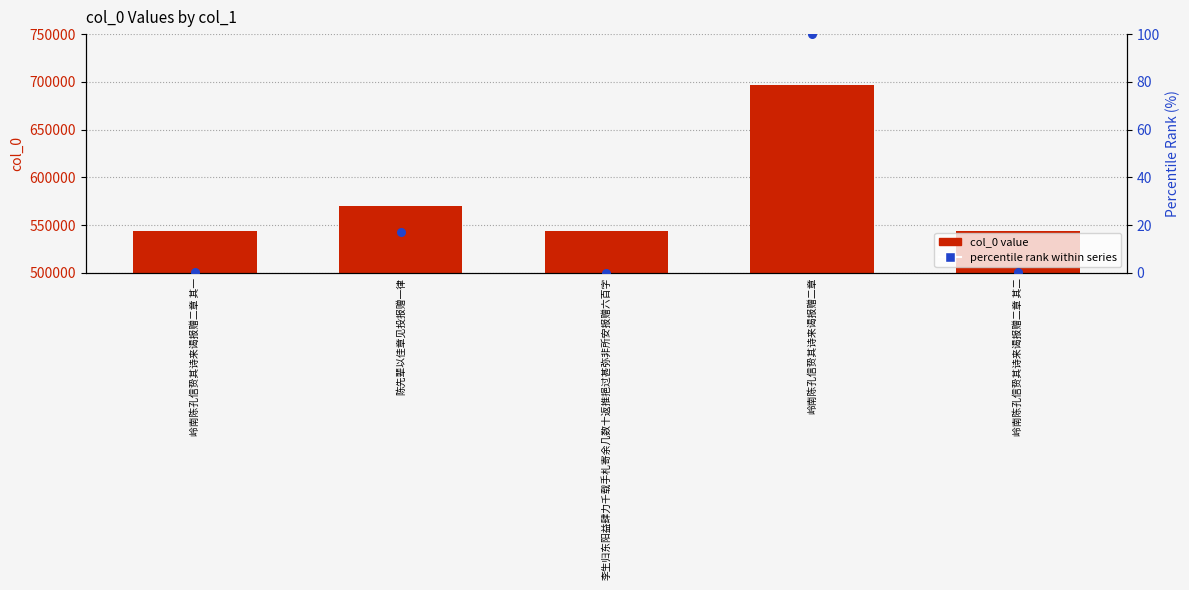

What are all the series names shown in the legend?

col_0 value, percentile rank within series